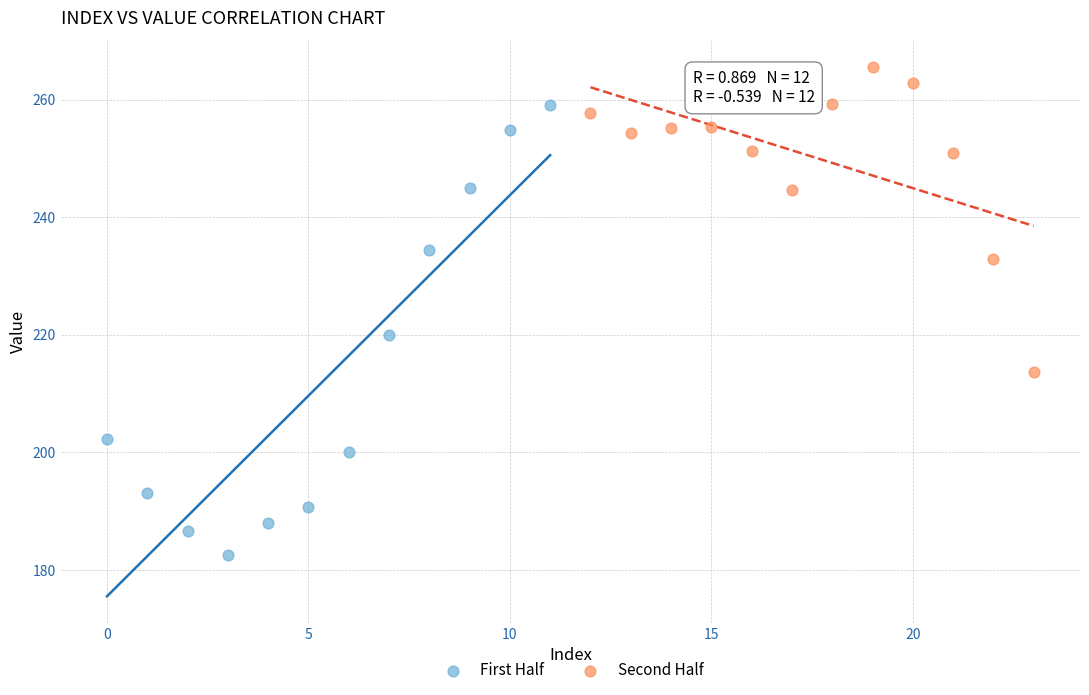

Which series reaches the minimum Y coordinate?

First Half